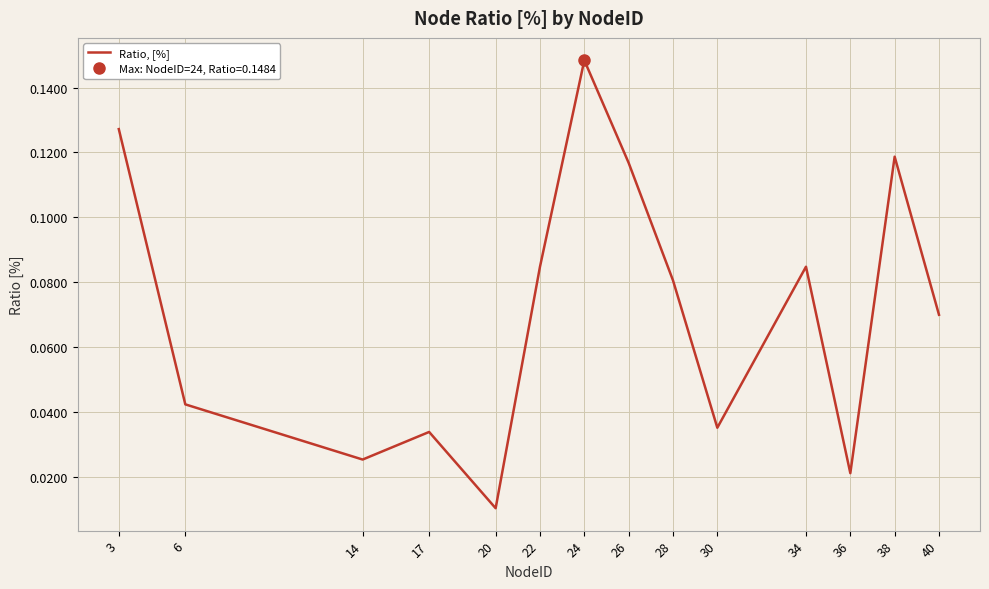

How many interior local peaks (higher than both neighbors) does the data have?

4